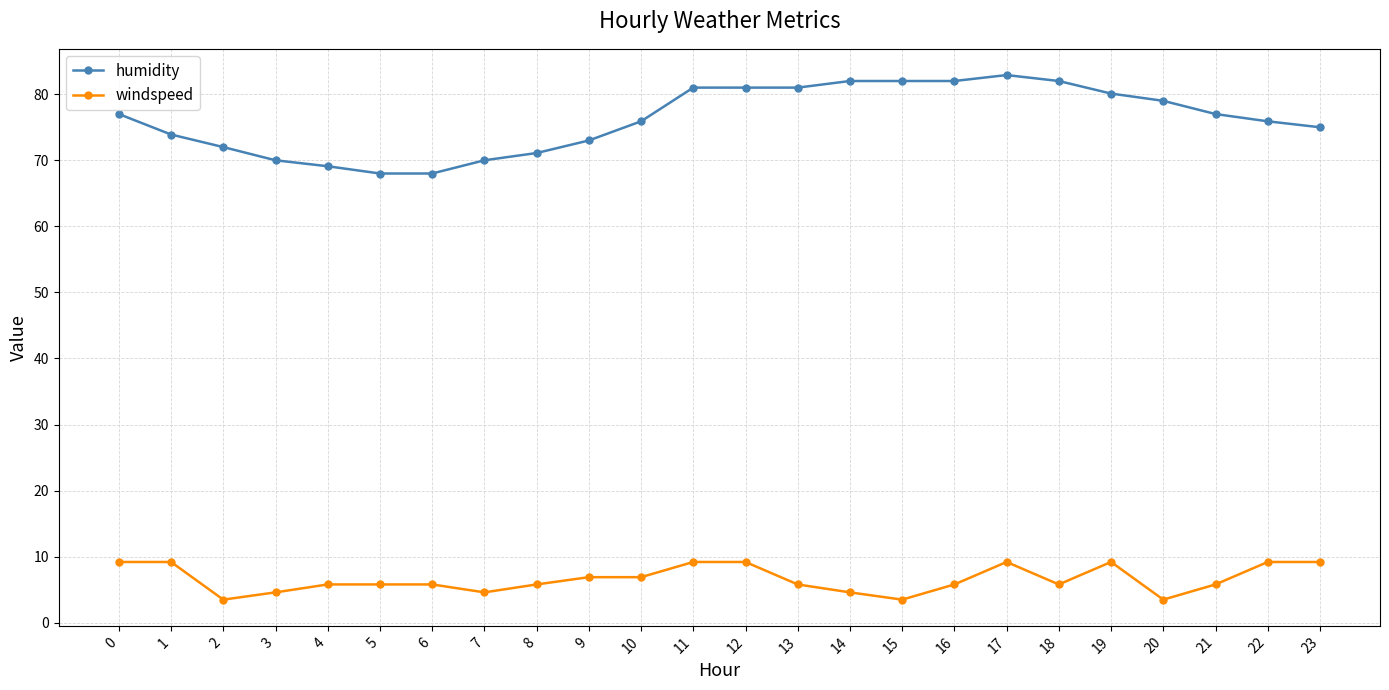

What is the difference between the highest and lowest values at 22?

66.7